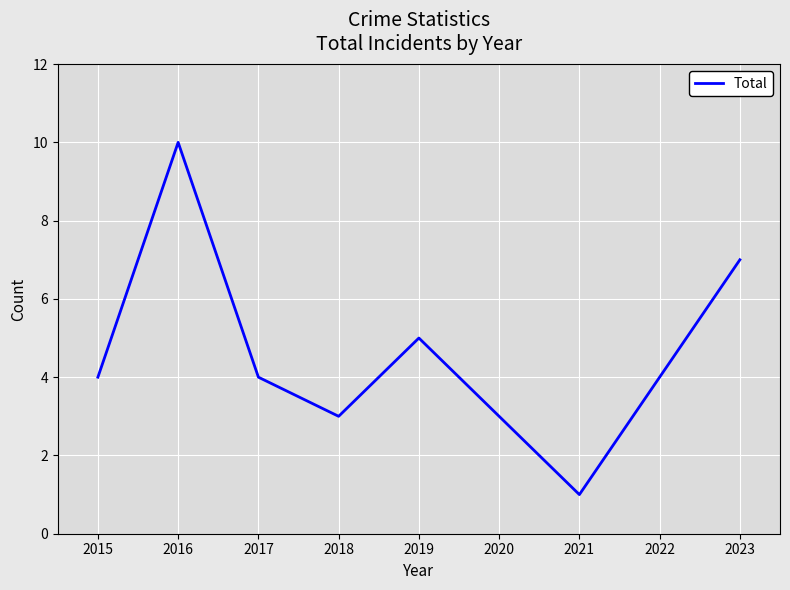

Which has a higher value, 2021 or 2020?

2020